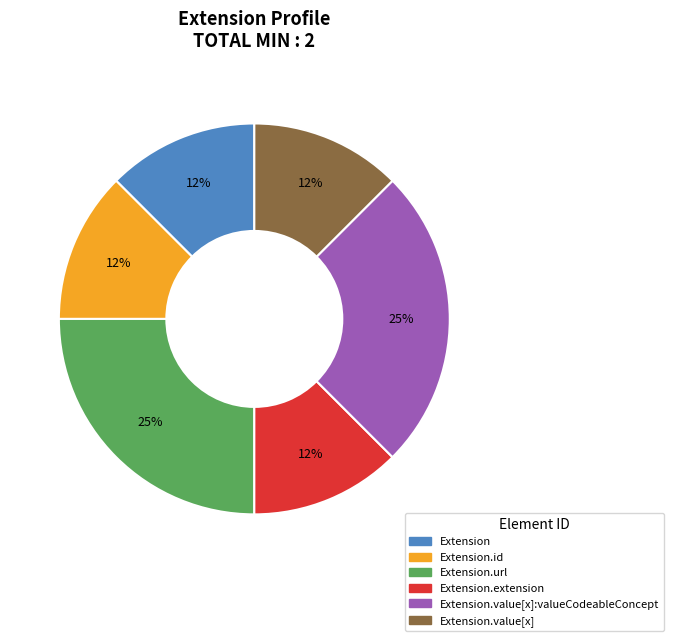

How many segments does this pie chart have?

6